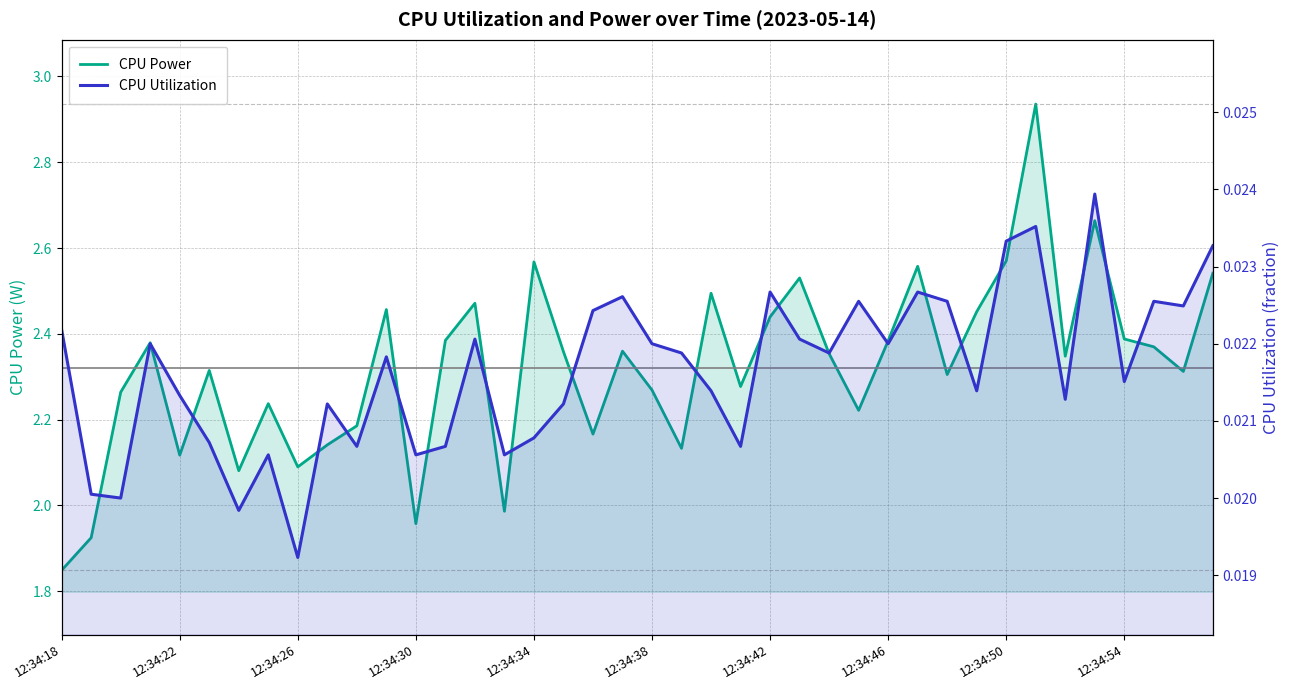

How many interior local peaks does the CPU Power series have?

12